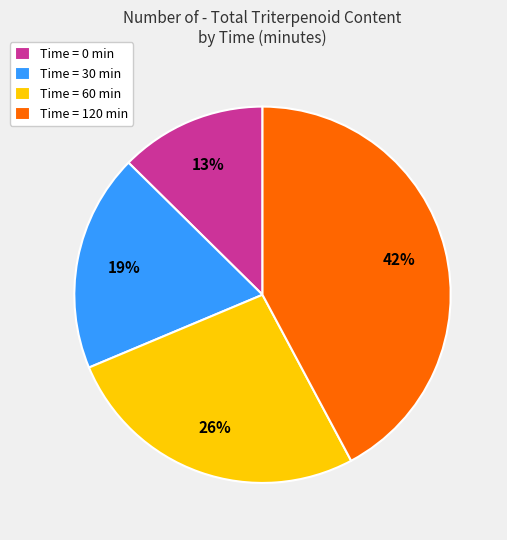

How many segments does this pie chart have?

4